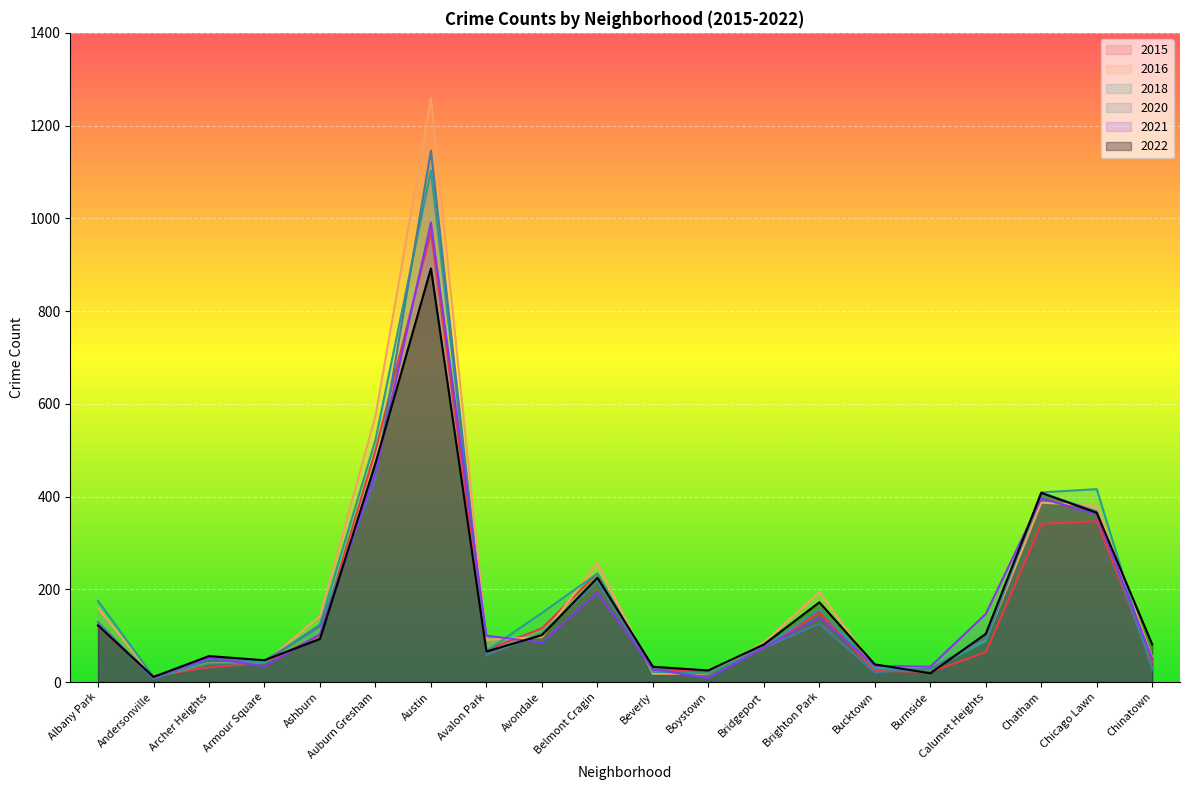

Which category has the lowest value in the 2020 series?

Andersonville